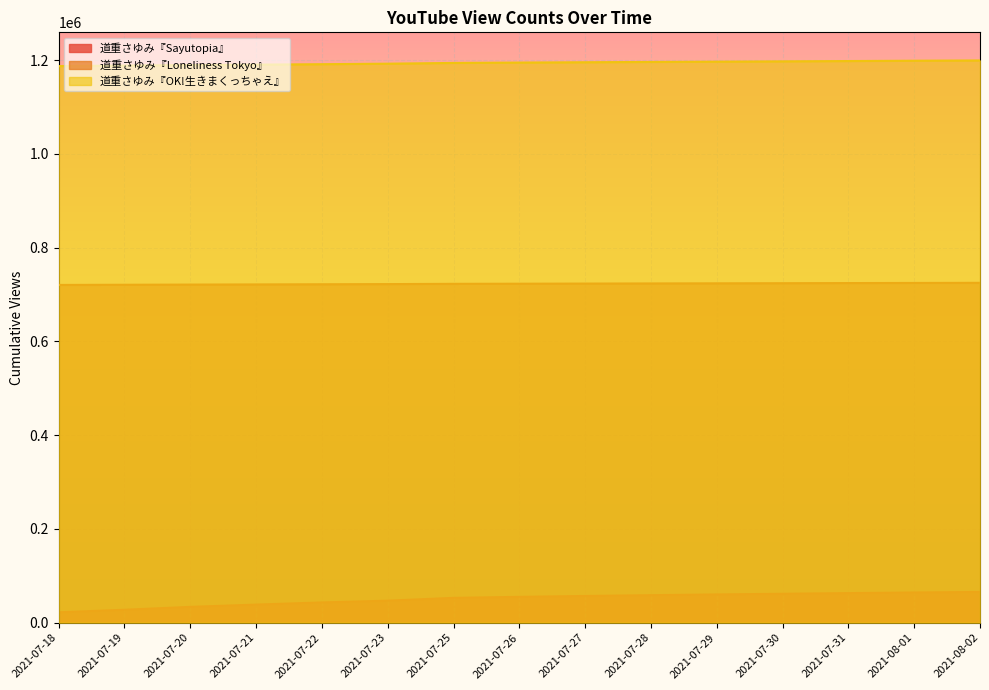

Between 2021-07-25 and 2021-07-23, which is larger?

2021-07-25